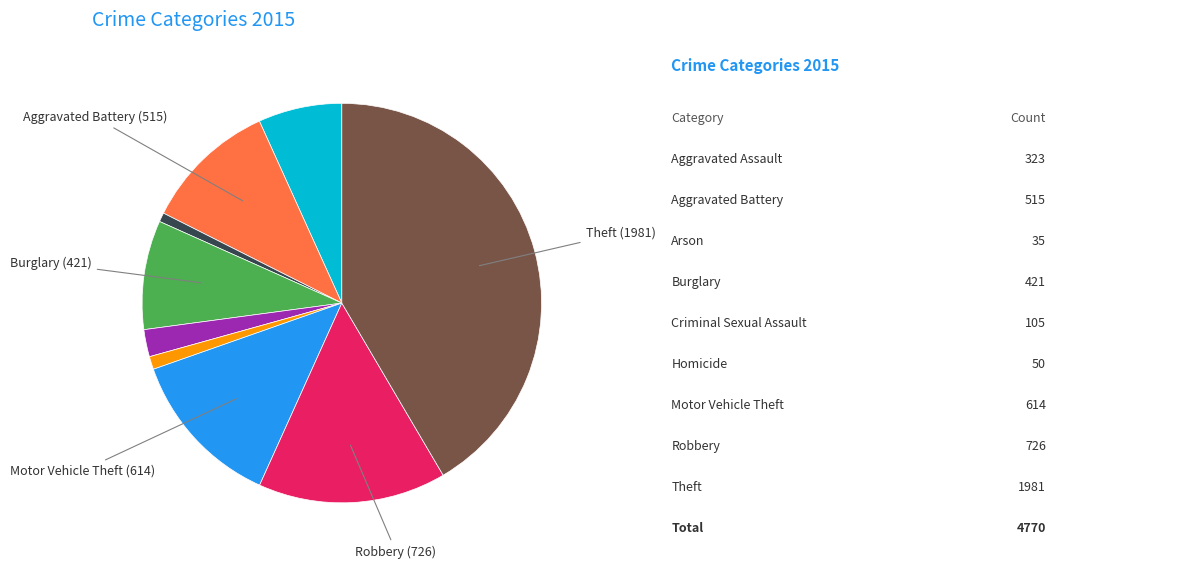

Is there any slice that represents more than half of the pie?

No